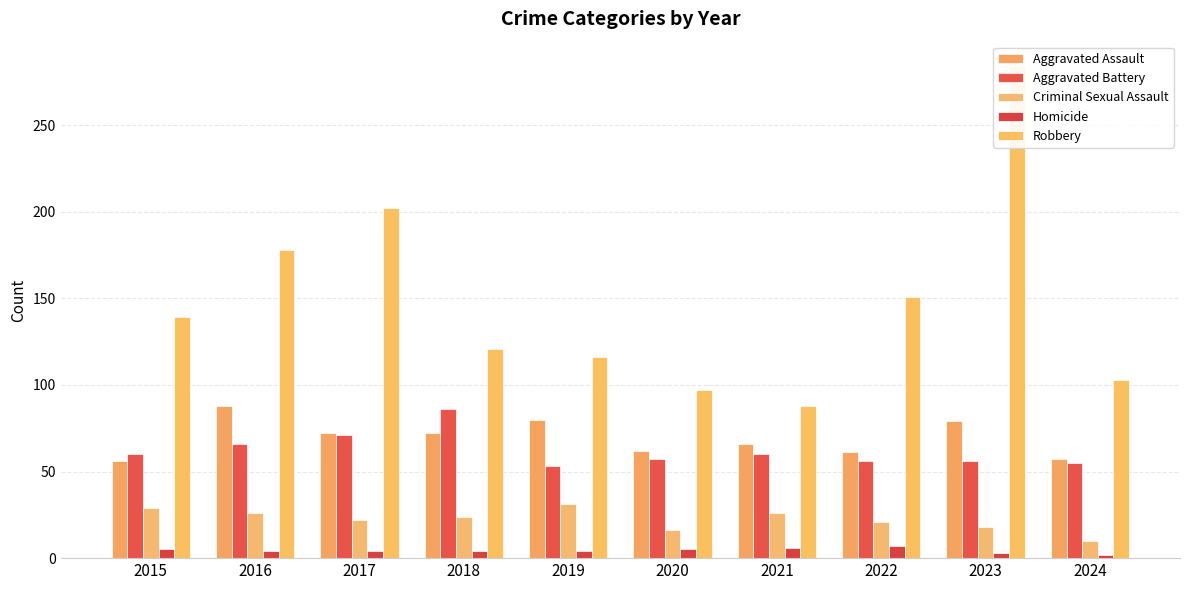

What is the spread (max minus min) of values at 2022?

144